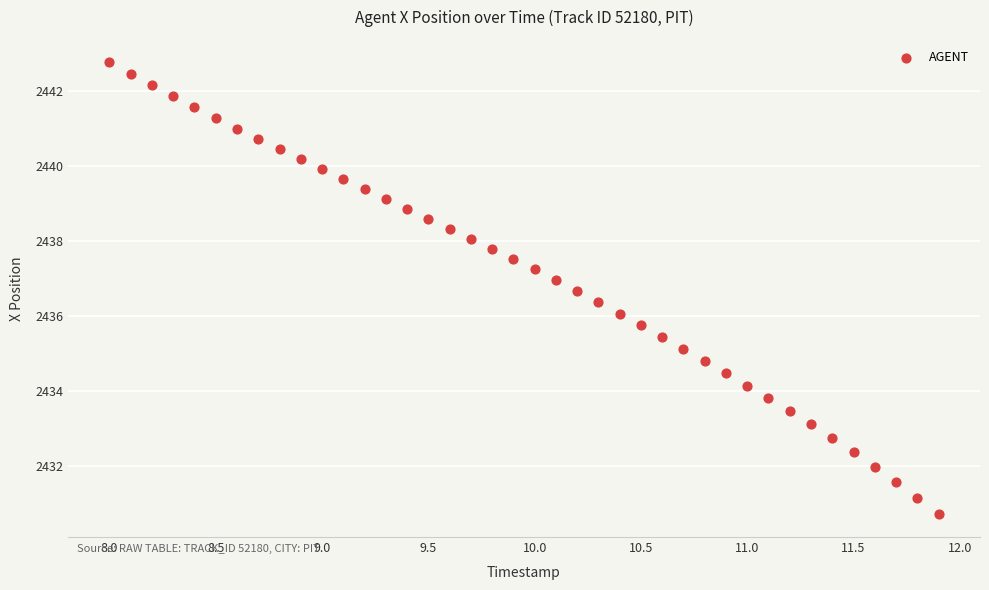

What is the range of X values (max minus min)?

3.9